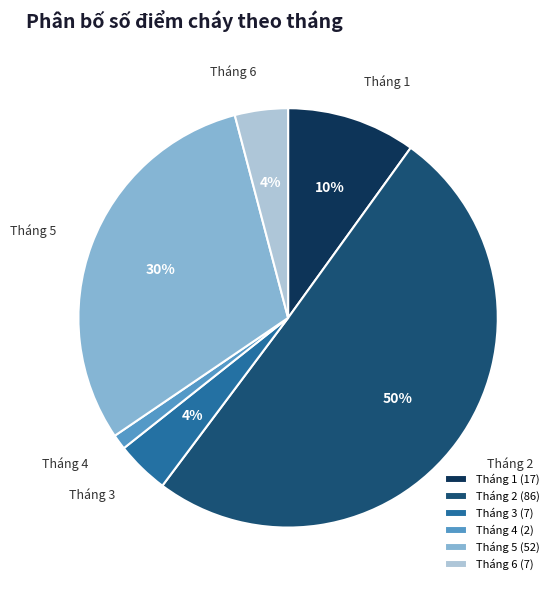

Which has a higher value, Tháng 6 or Tháng 4?

Tháng 6